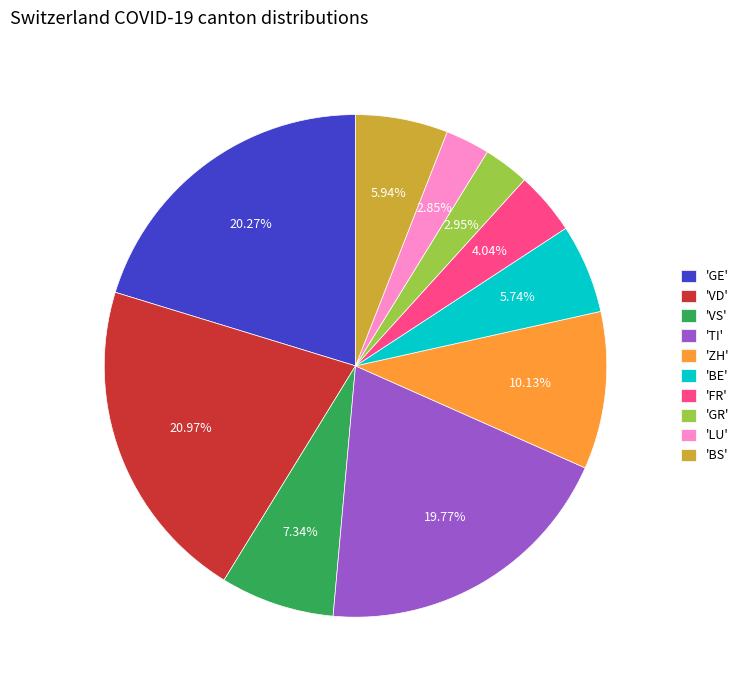

Between 'GE' and 'ZH', which is larger?

'GE'